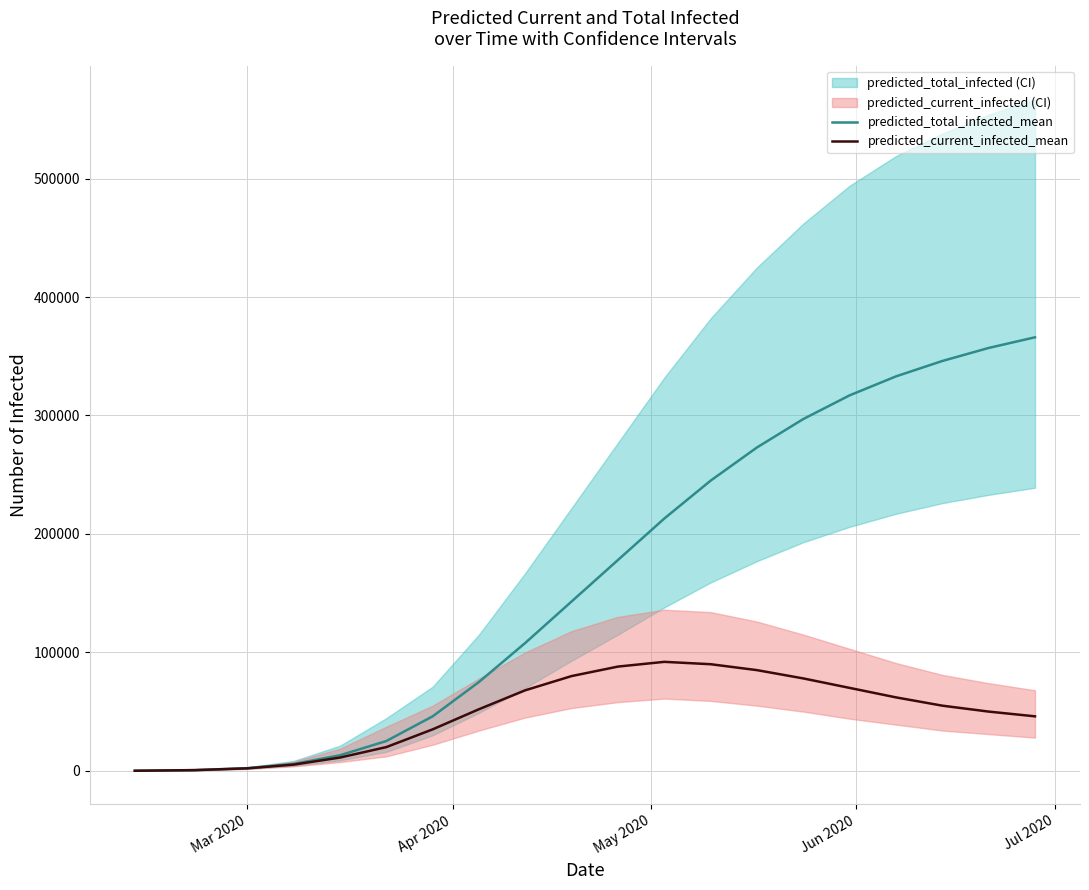

What is the maximum value for predicted_current_infected_mean?

92000